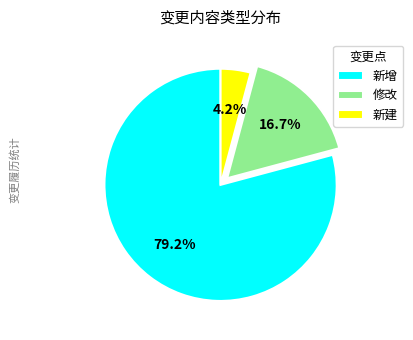

To the nearest percent, what portion does 新增 represent?

79%